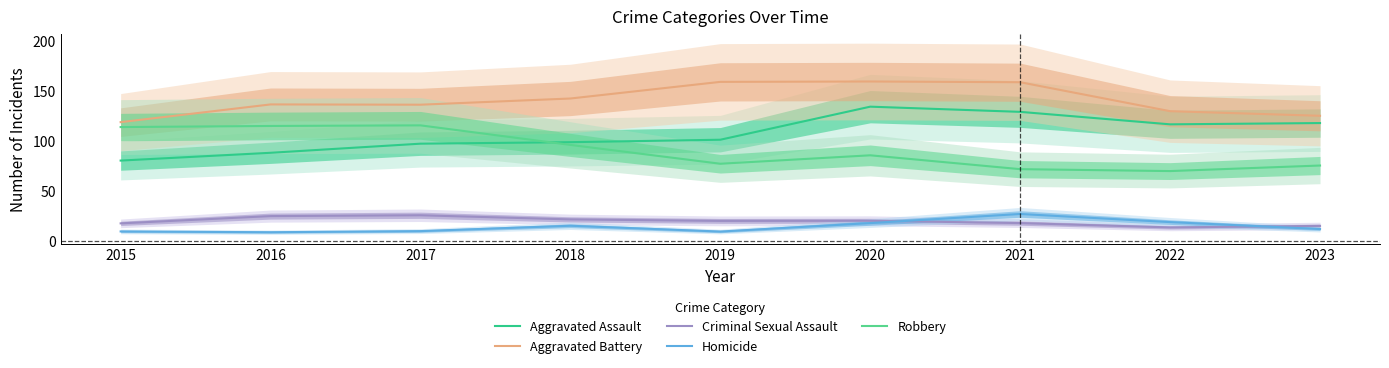

Reading left to right, list all the values displayed in this chart.

Aggravated Assault: 2015=80.6	2016=88.3	2017=97.4	2018=98.9	2019=101.4	2020=134.4	2021=129.2	2022=116.7	2023=118.0
Aggravated Battery: 2015=118.9	2016=136.6	2017=136.3	2018=142.5	2019=159.1	2020=159.5	2021=158.8	2022=129.9	2023=125.3
Criminal Sexual Assault: 2015=17.9	2016=25.1	2017=26.0	2018=21.8	2019=20.3	2020=20.5	2021=18.2	2022=13.9	2023=15.3
Homicide: 2015=9.8	2016=9.0	2017=10.1	2018=15.5	2019=9.7	2020=18.2	2021=27.2	2022=19.1	2023=12.2
Robbery: 2015=114.0	2016=115.1	2017=115.7	2018=96.2	2019=77.4	2020=85.8	2021=72.0	2022=70.1	2023=75.6